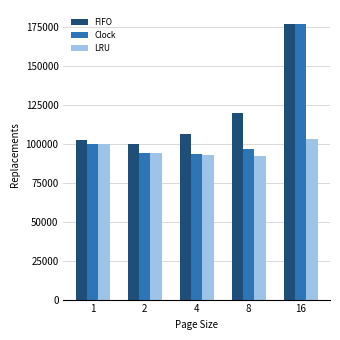

What is the difference between the maximum and minimum values in the Clock series?

83552